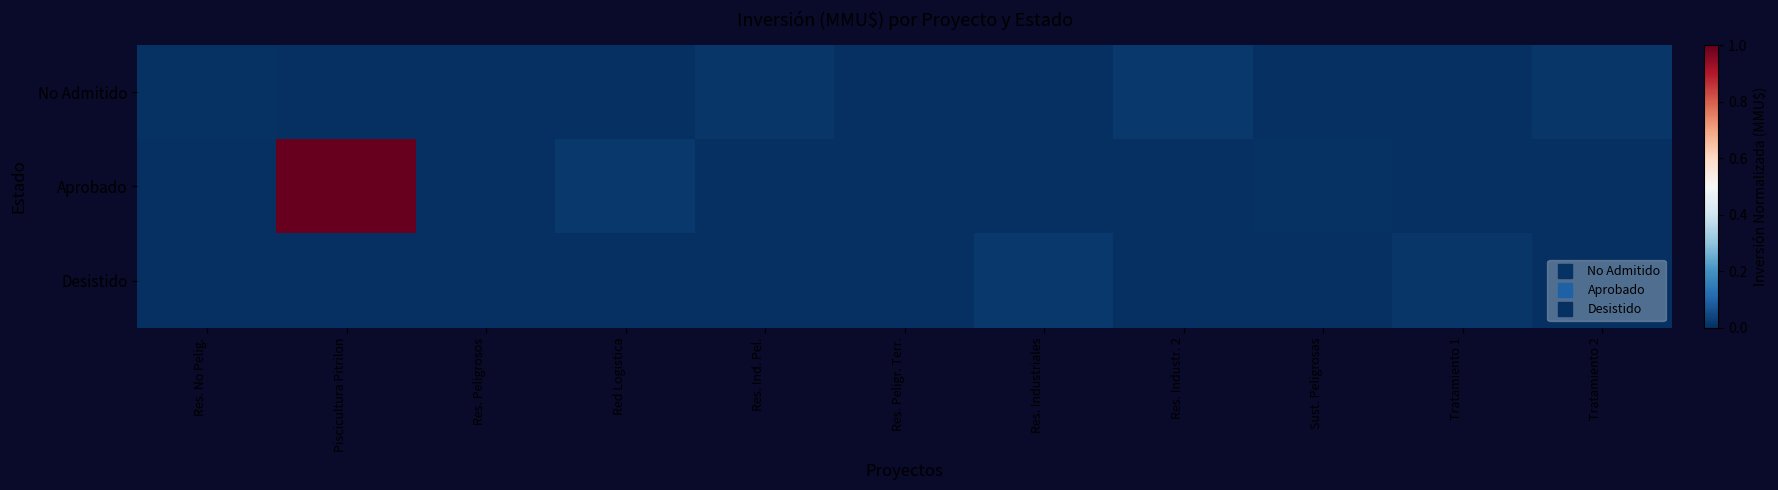

At which category is the sum across all series the highest?

Piscicultura Pitrilon